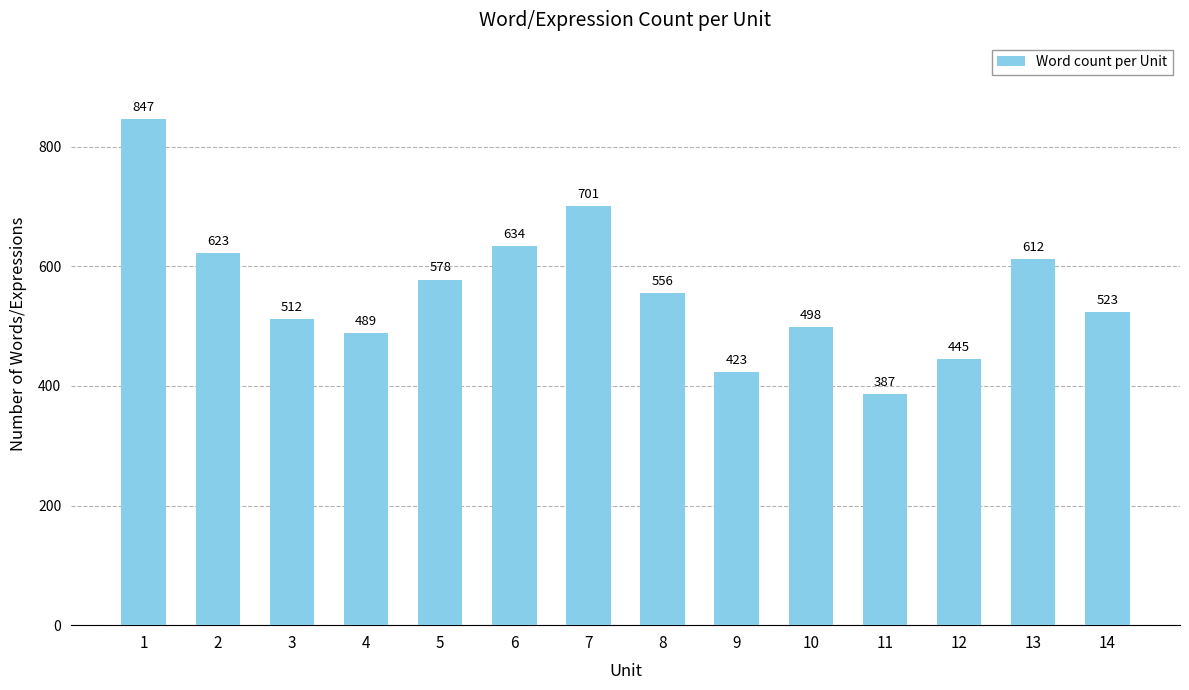

What is the sum of the values at 10 and 2?

1121